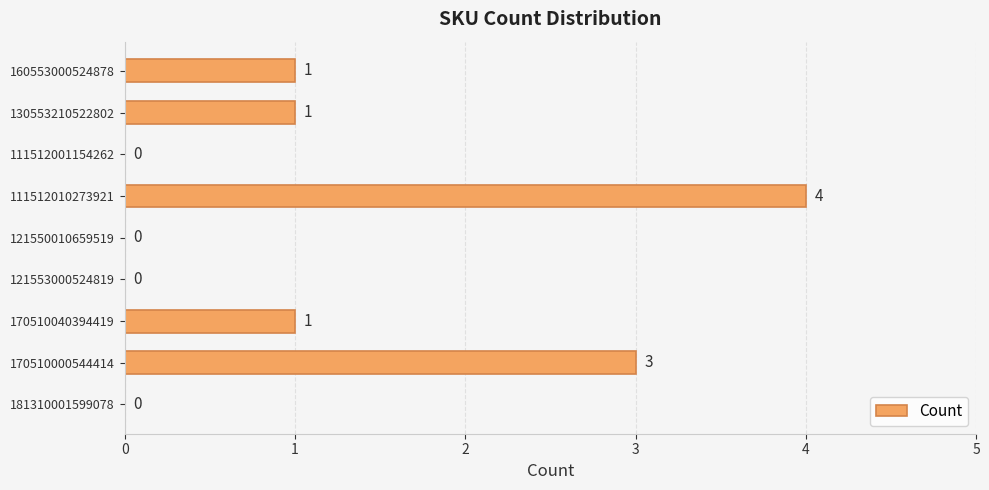

How many values are above zero?

5